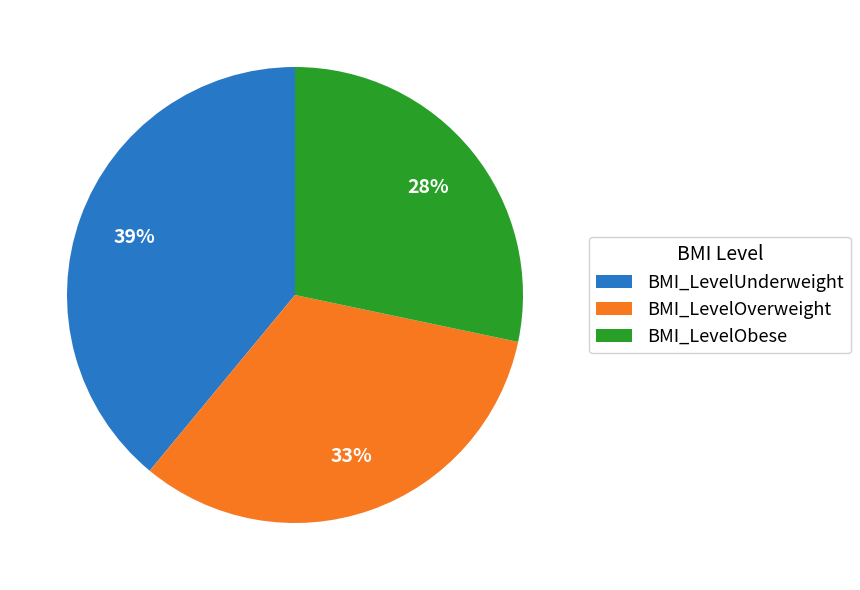

Does any single category account for the majority?

No